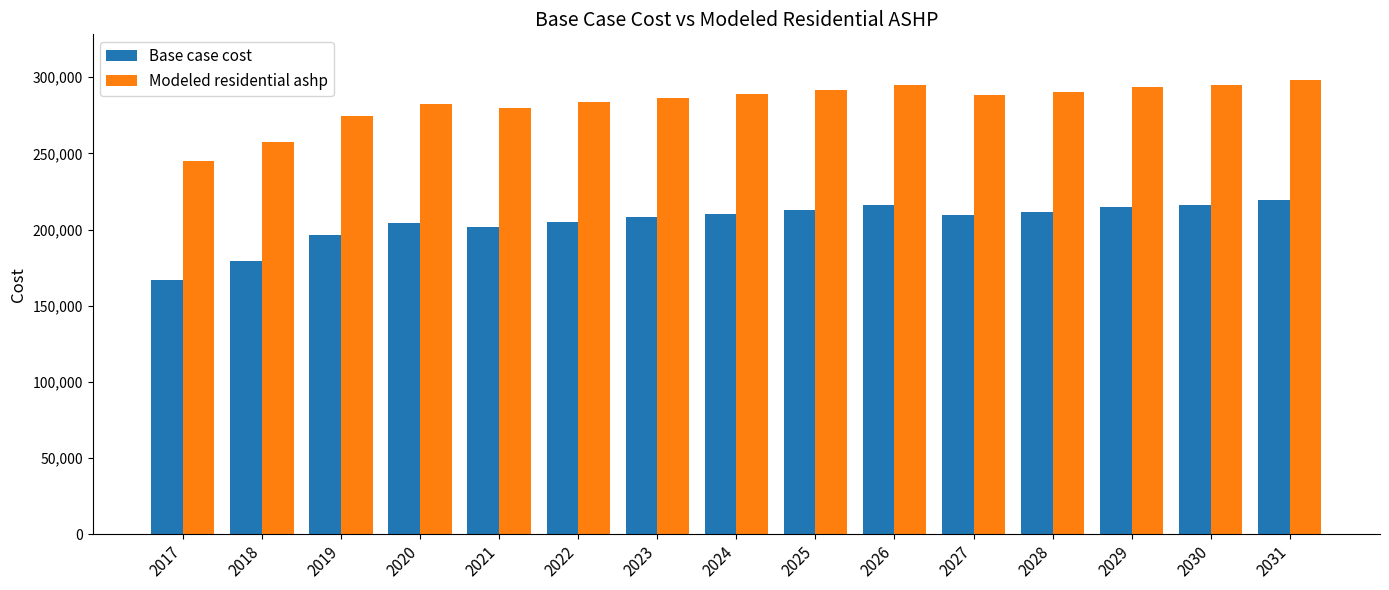

What is the difference between the highest and lowest values at 2019?

78544.9